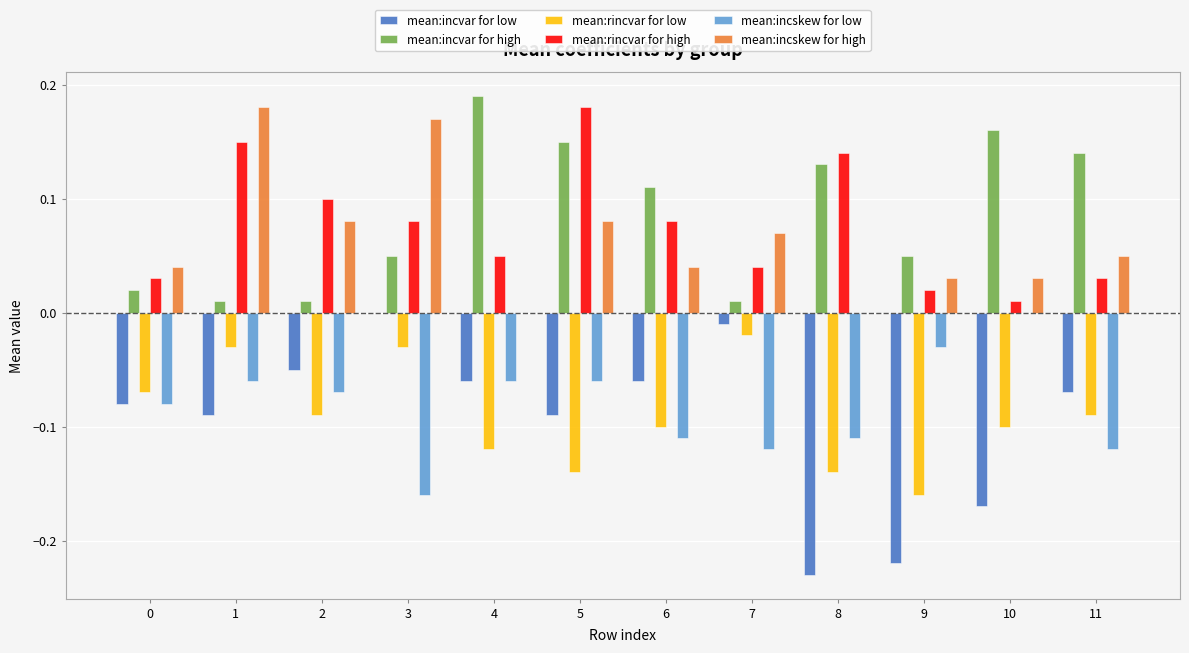

Is the value of mean:rincvar for high at 2 greater than the value of mean:incskew for high at 6?

Yes